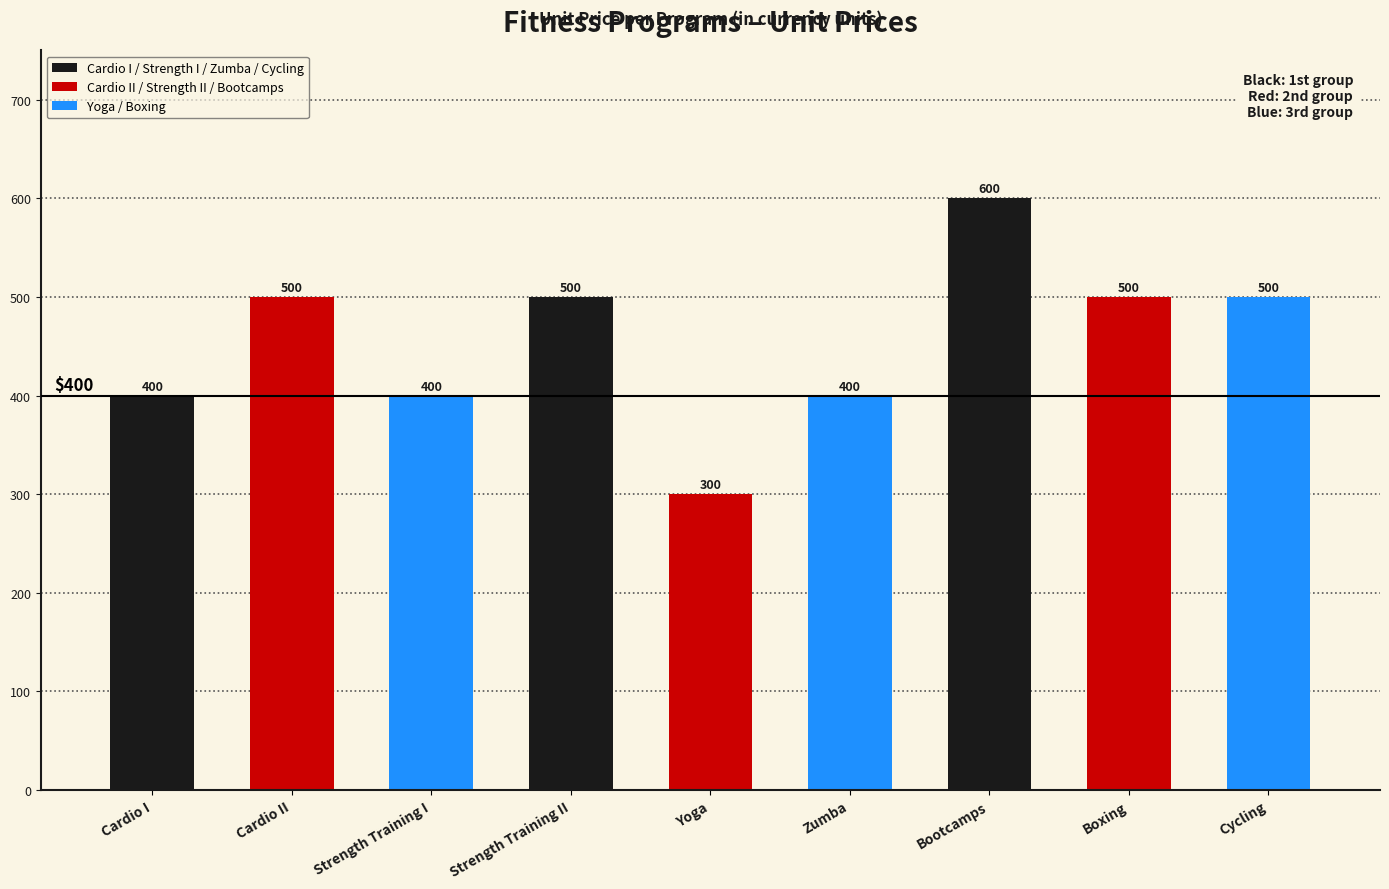

What position from the left is Bootcamps?

7